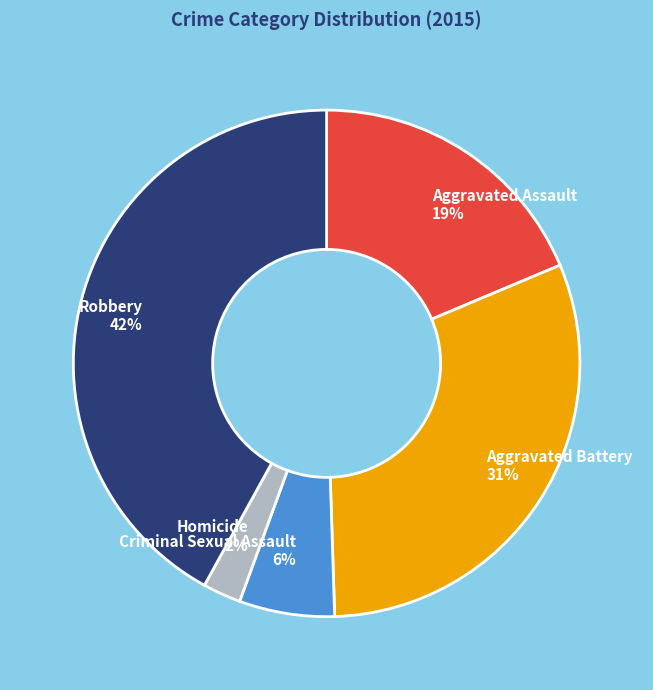

To the nearest percent, what is the difference between the Homicide and Robbery slice percentages?

40%